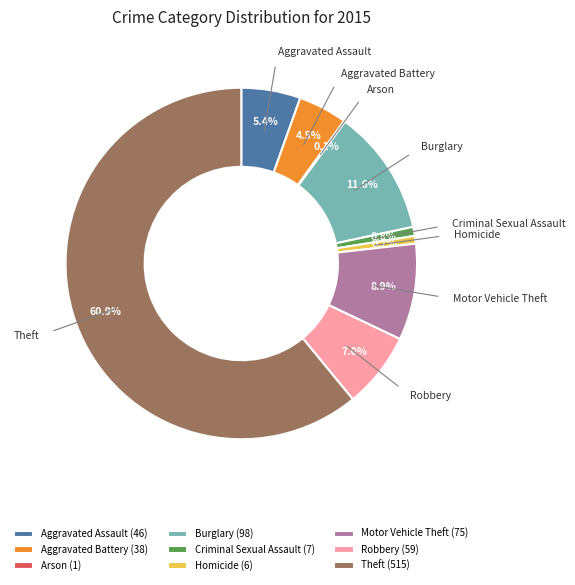

Which has a higher value, Criminal Sexual Assault or Aggravated Assault?

Aggravated Assault